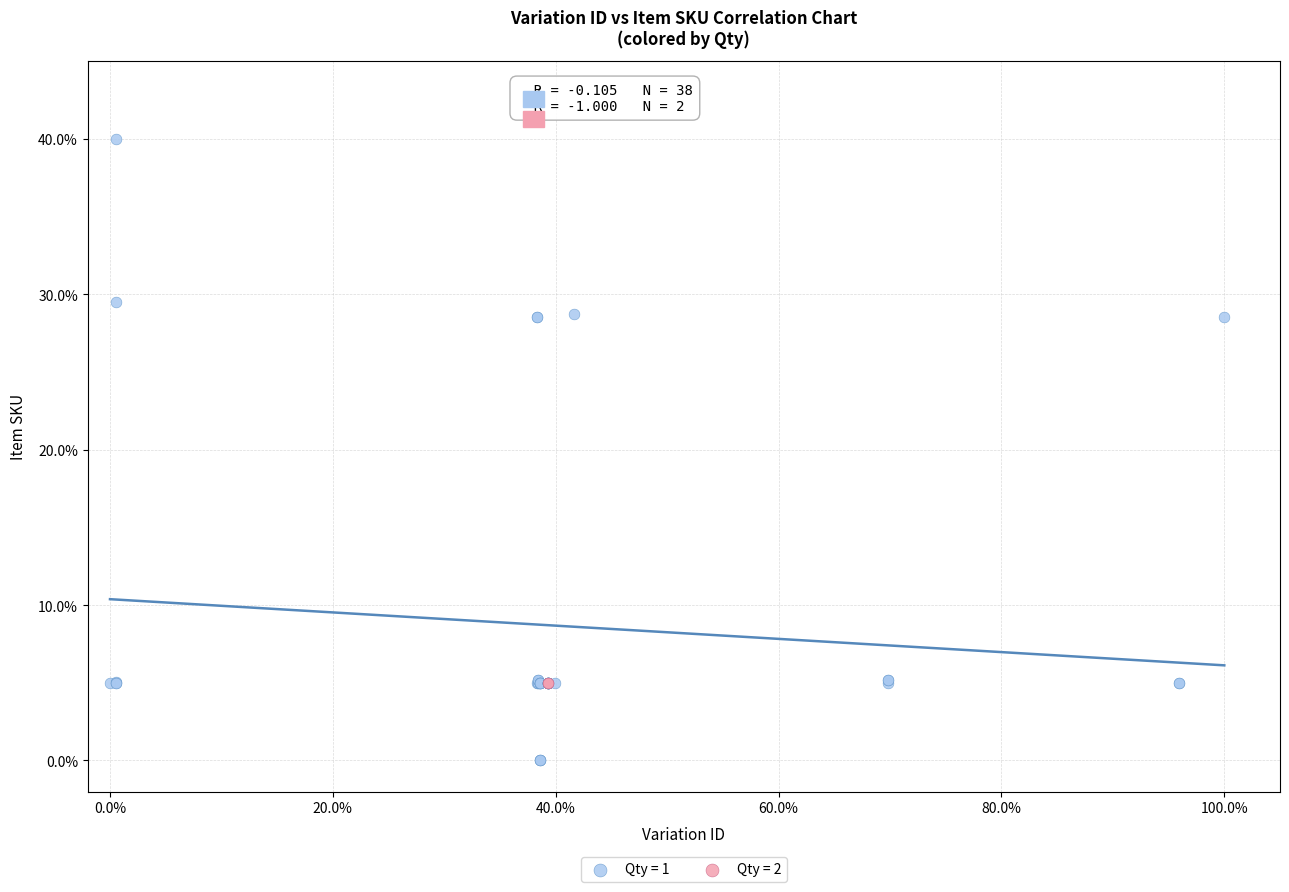

What are all the series names shown in the legend?

Qty = 1, Qty = 2